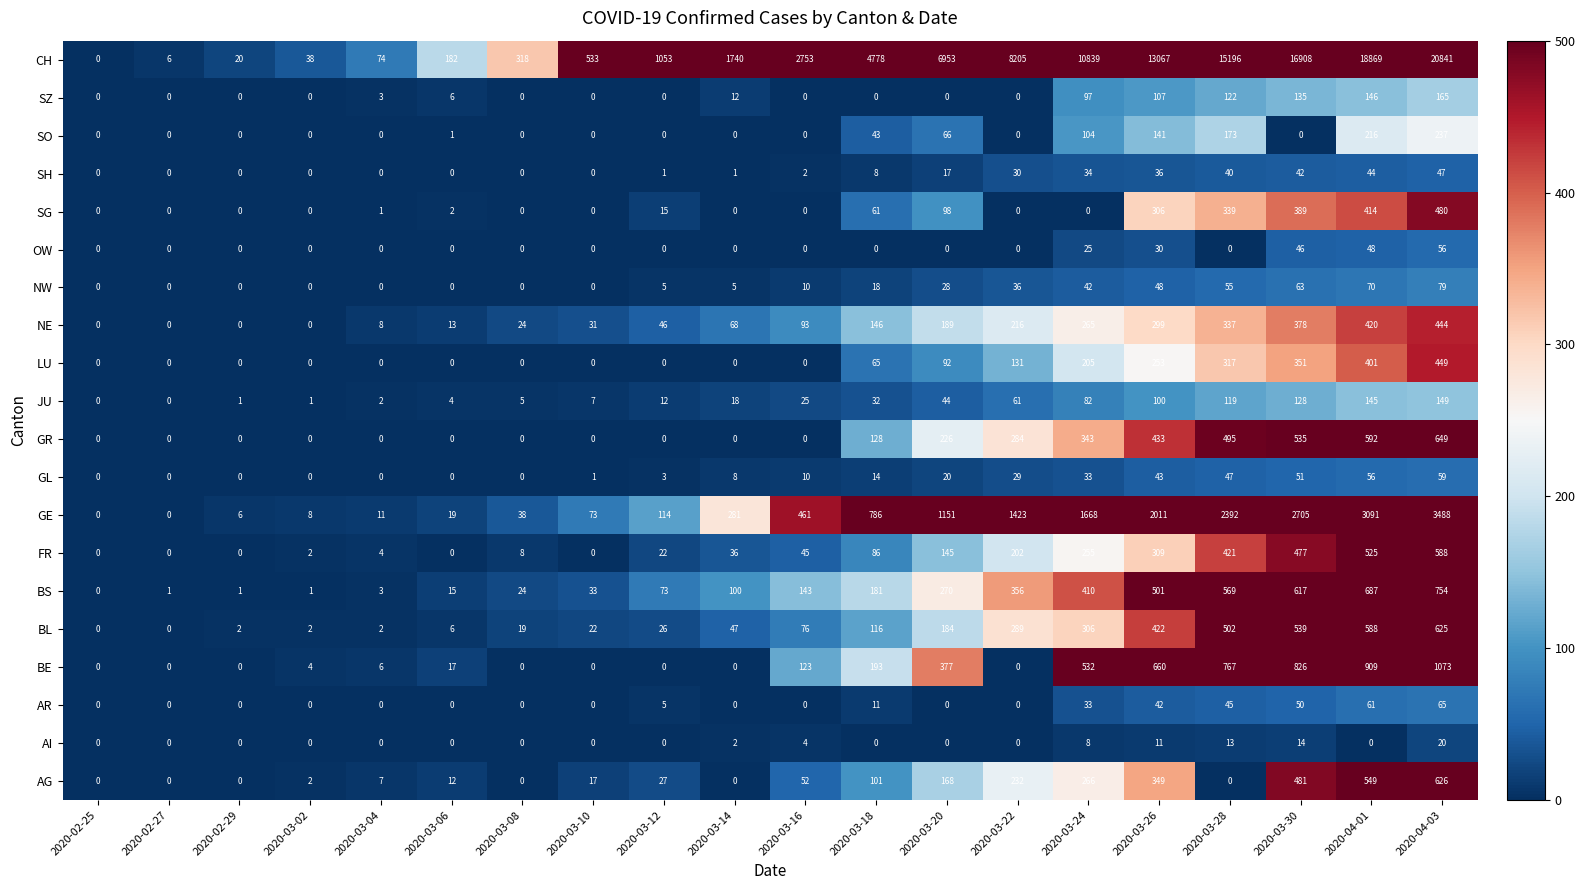

The BS series shows 470 at 2020-03-22. True or false?

False